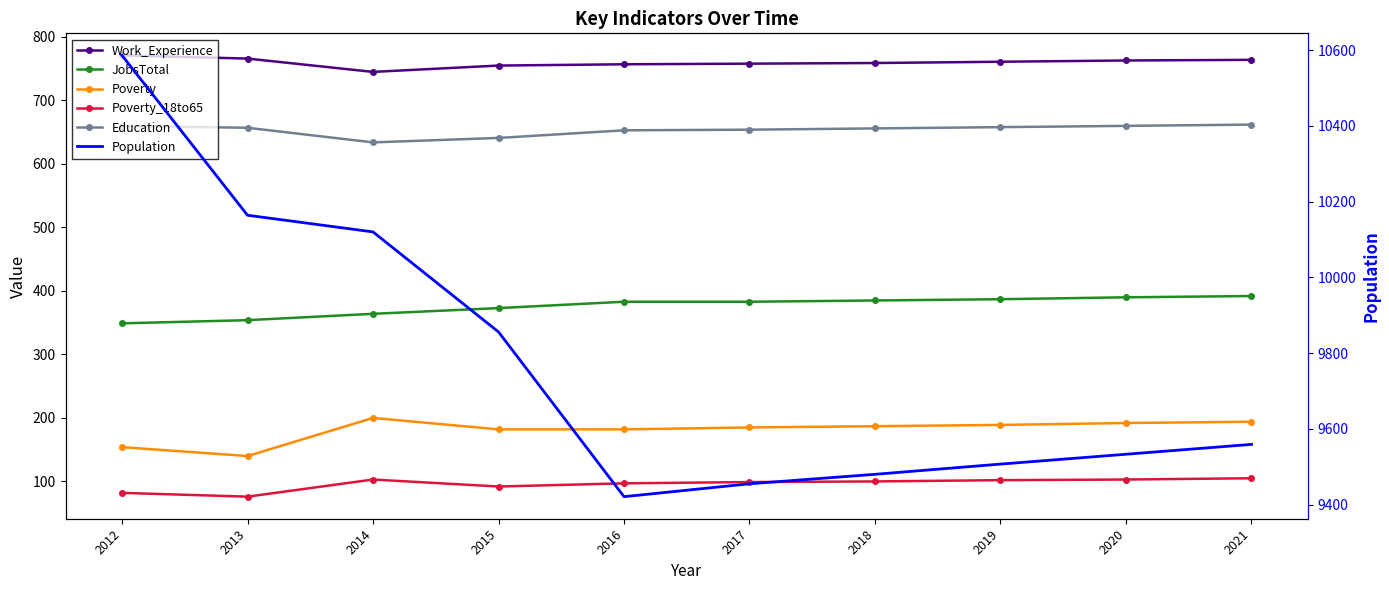

True or false: Work_Experience and JobsTotal intersect in this chart.

False